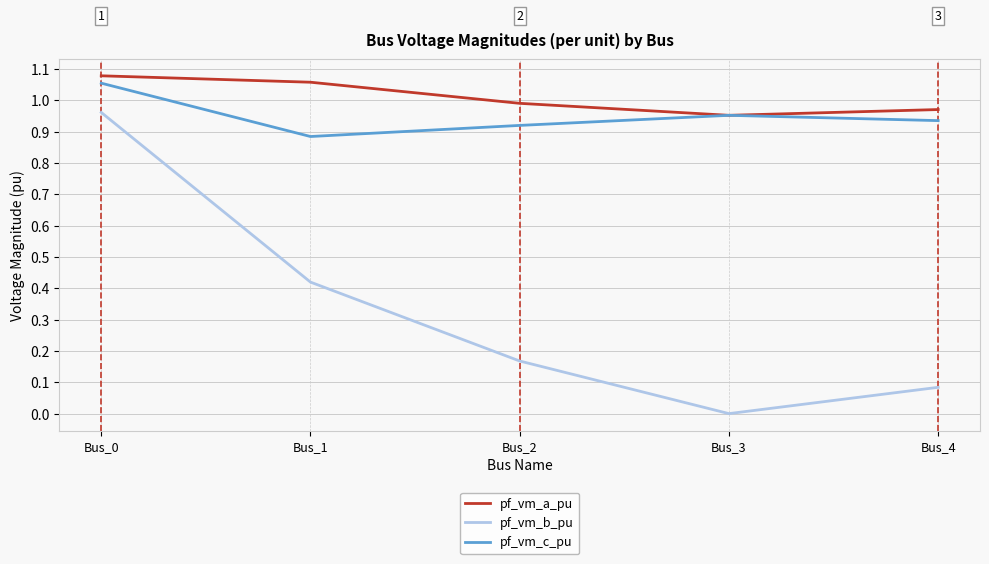

List the labels in order of pf_vm_b_pu value, largest first.

Bus_0, Bus_1, Bus_2, Bus_4, Bus_3